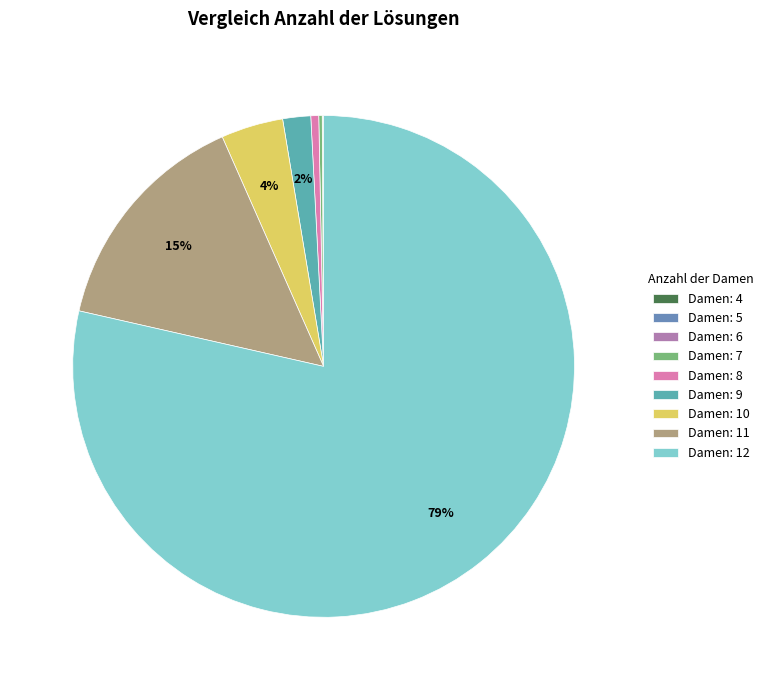

What is the majority slice?

Damen: 12